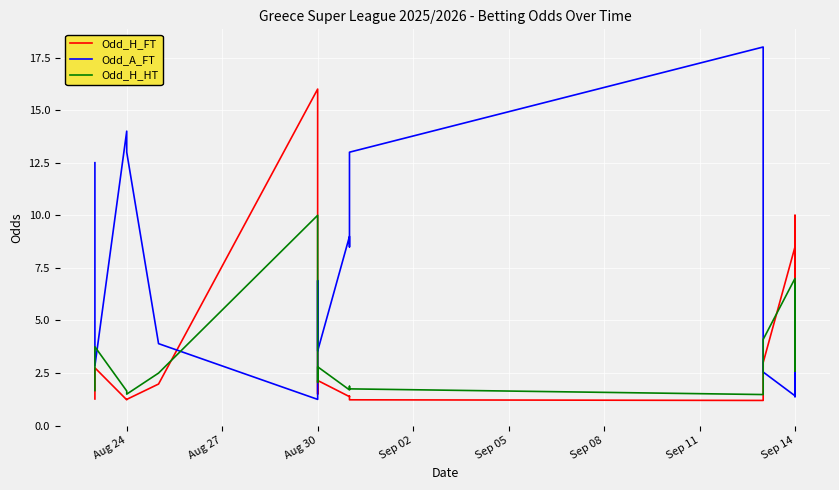

Does the chart display data point markers on the line(s)?

No